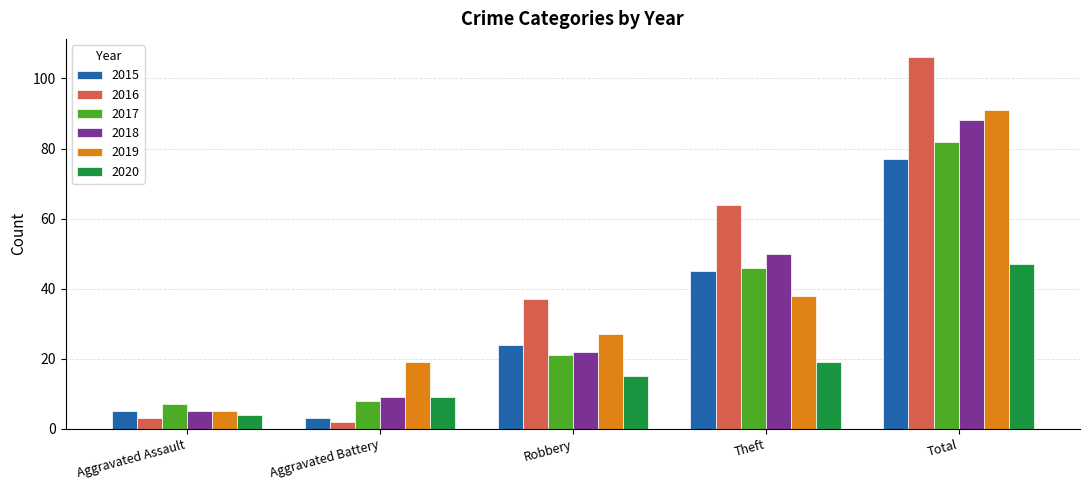

True or false: 2017 has a value of 19 at Theft.

False